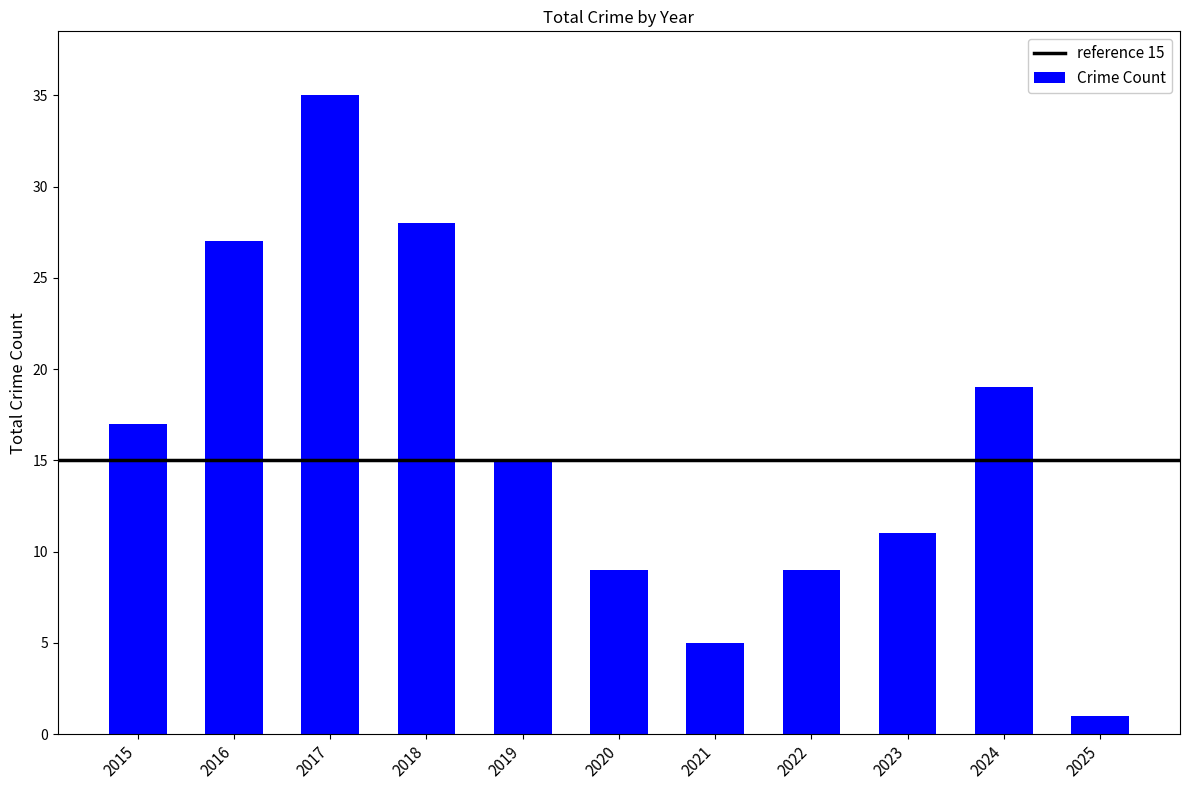

What is the maximum value shown in the chart?

35